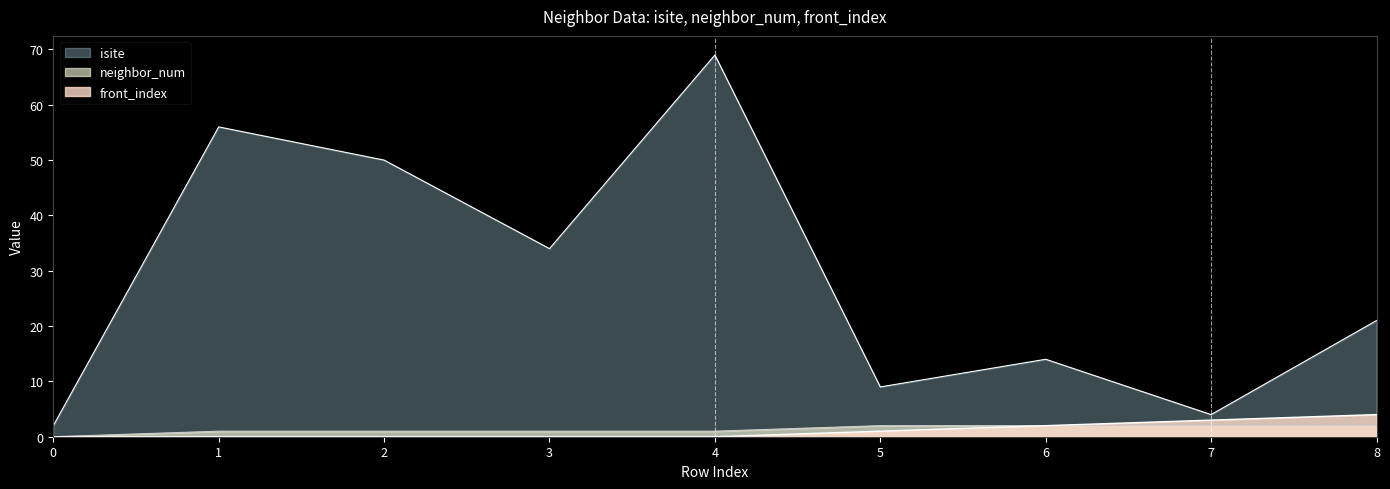

How many data points in isite are above 21?

4